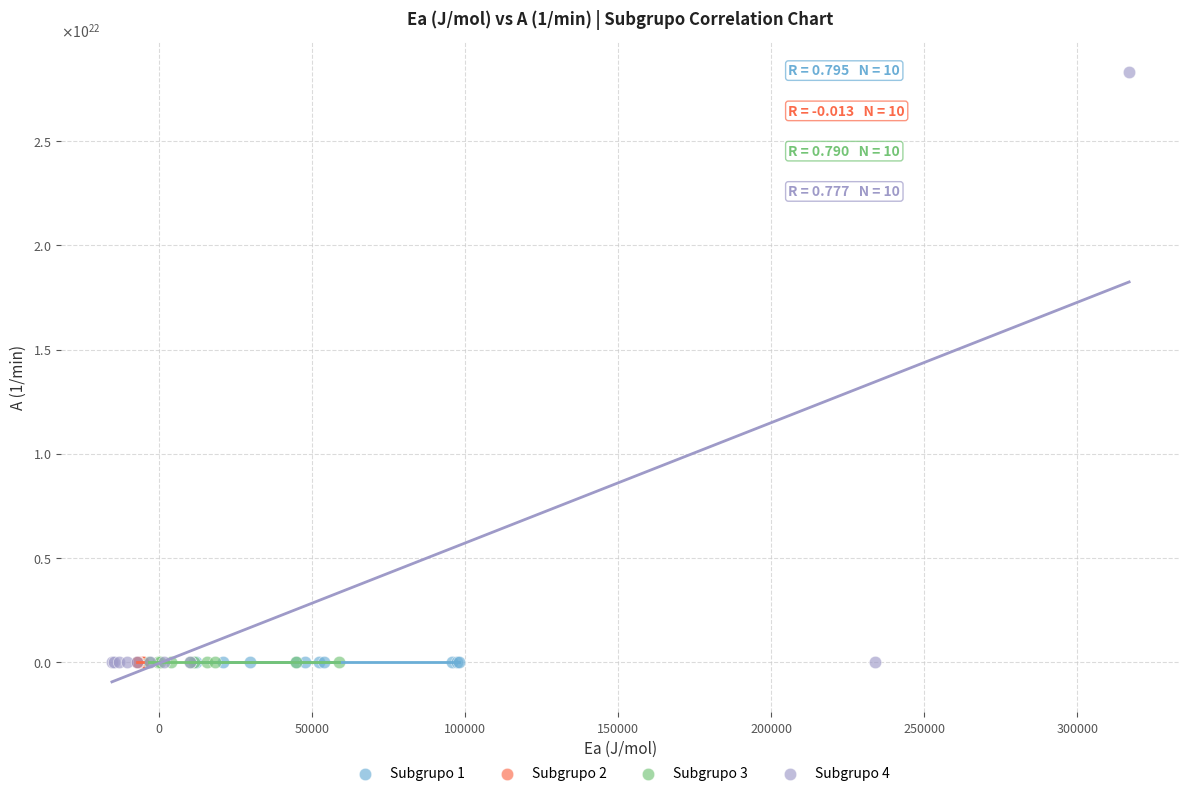

What are all the series names shown in the legend?

Subgrupo 1, Subgrupo 2, Subgrupo 3, Subgrupo 4